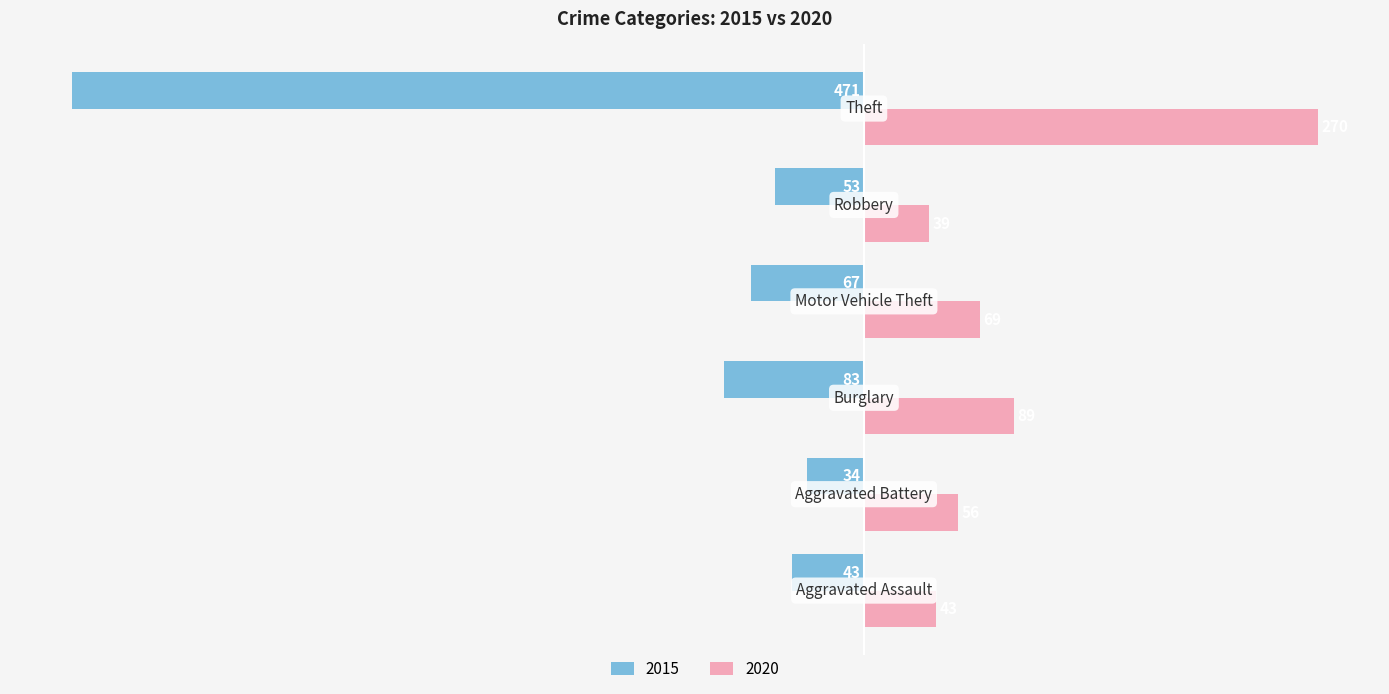

What is the minimum value for 2015?

-471